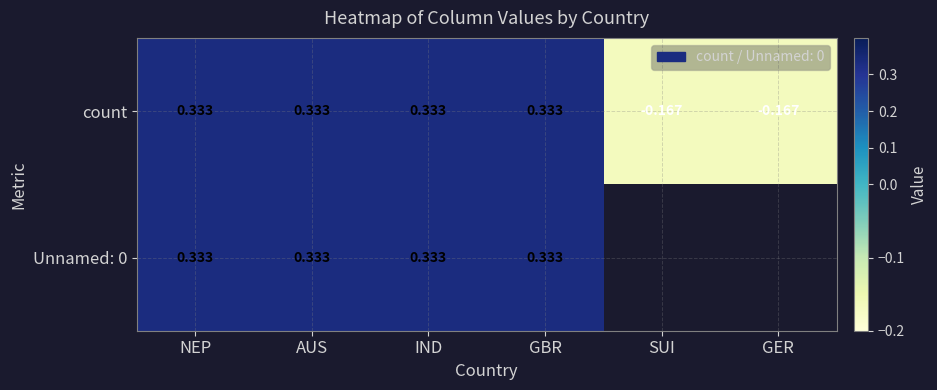

Is the value of Unnamed: 0 at AUS greater than the value of count at GER?

Yes